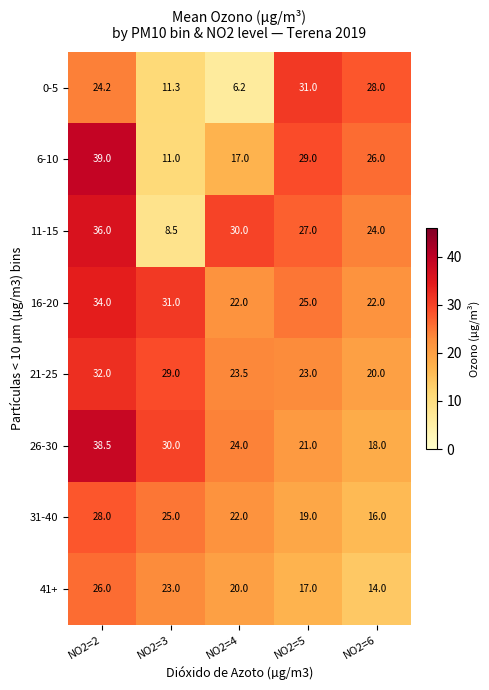

What is the difference between the 16-20 values at NO2=5 and NO2=4?

3.0